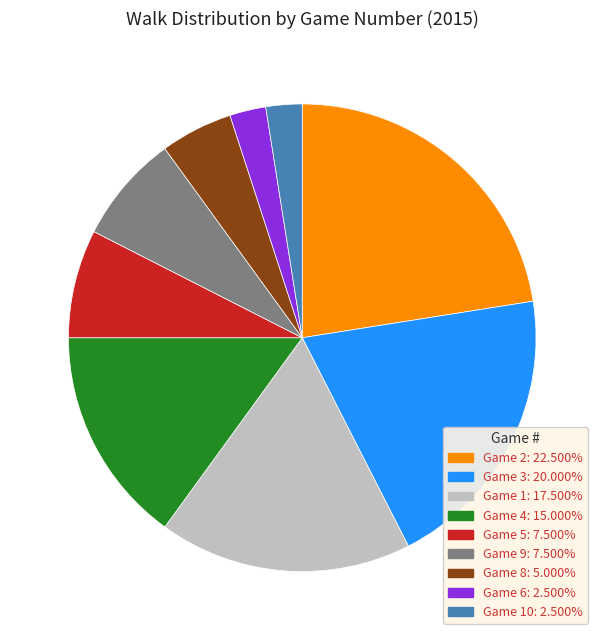

Do Game 5: 7.500% and Game 3: 20.000% together represent more than half of the pie?

No